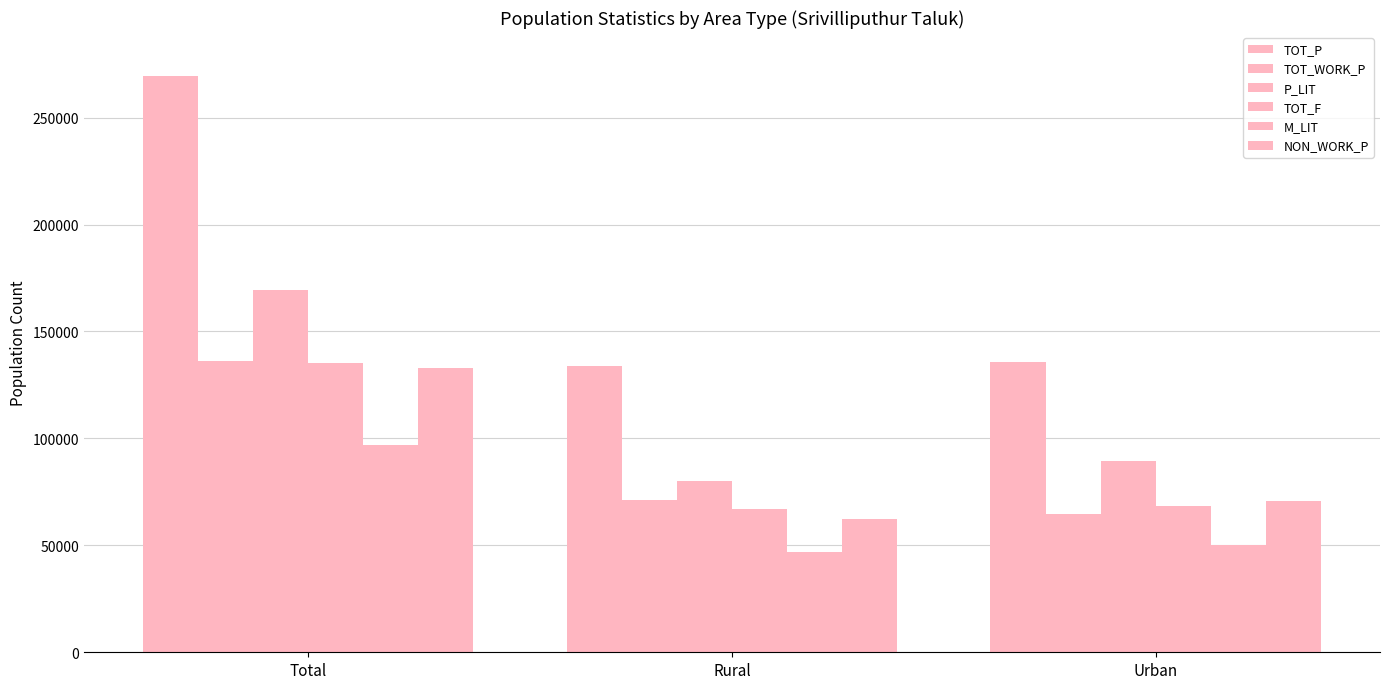

The value of NON_WORK_P at Rural is 107806. True or false?

False